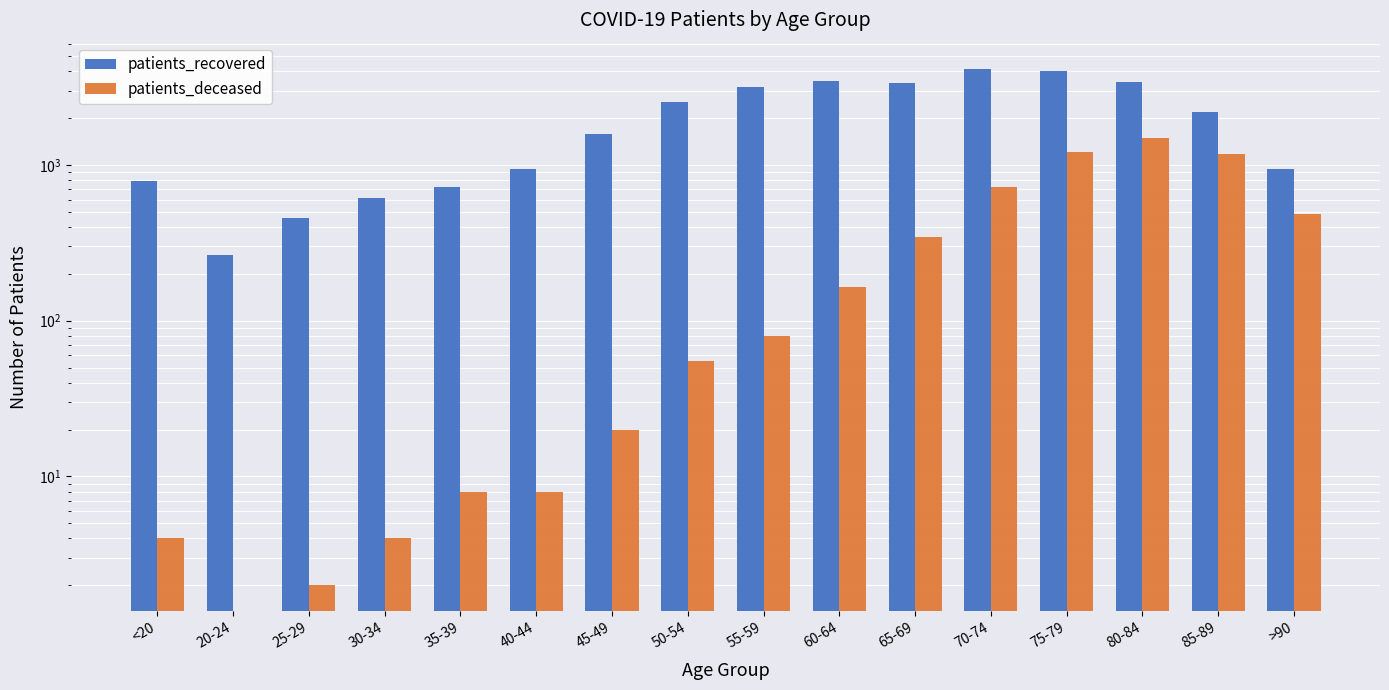

Which series has the widest spread of values?

patients_recovered